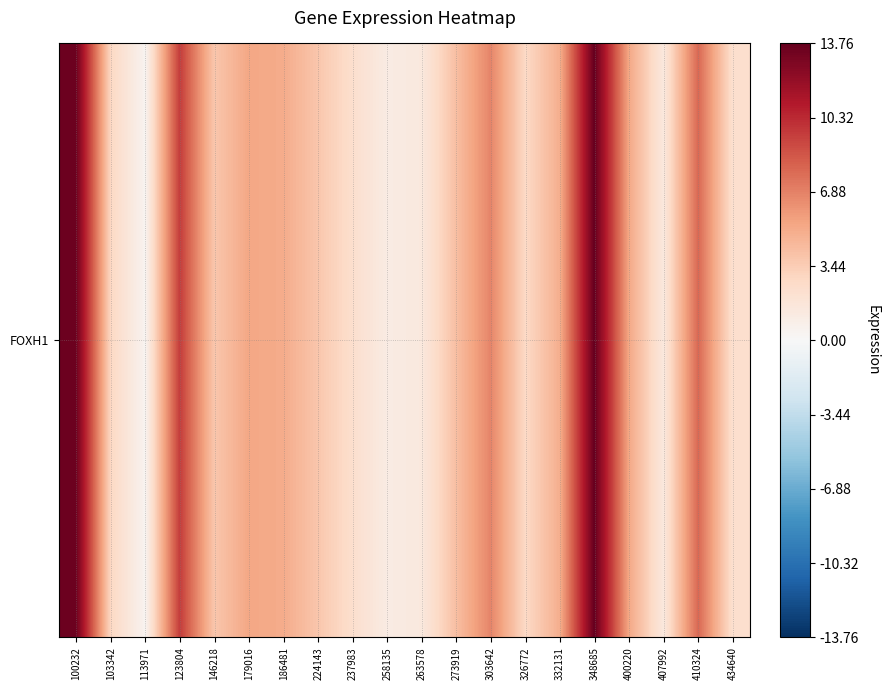

Which category has the highest value across all series?

348685